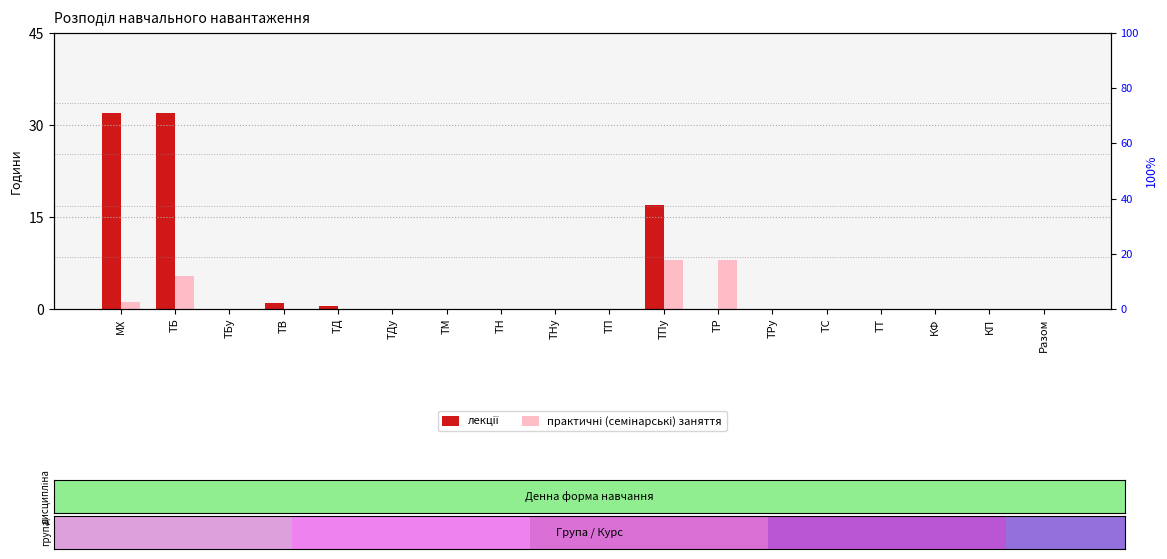

Which series changed the most between ТП and ТР?

практичні (семінарські) заняття